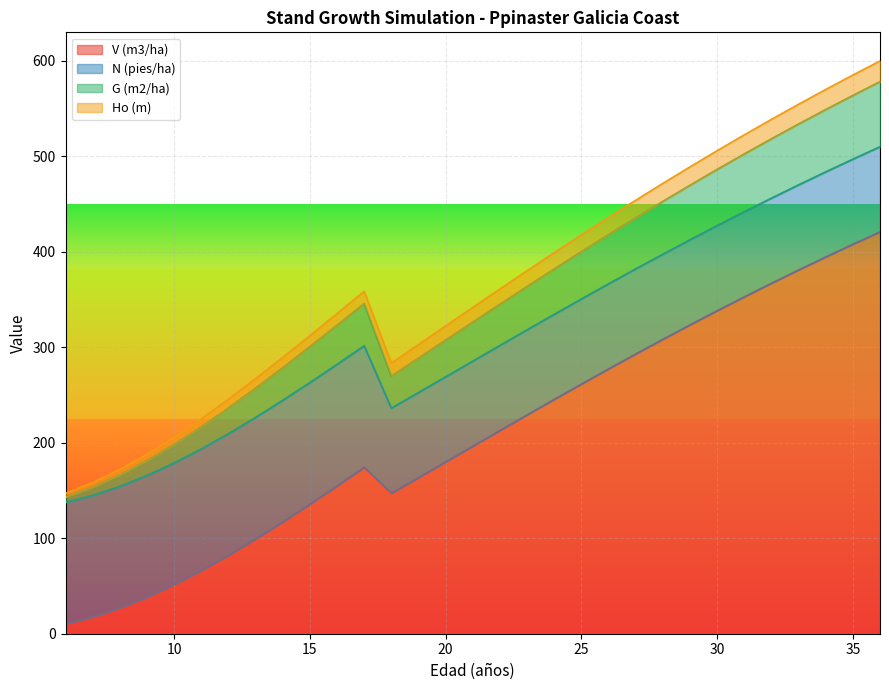

What is the difference between the highest and lowest values at 27?

161.0